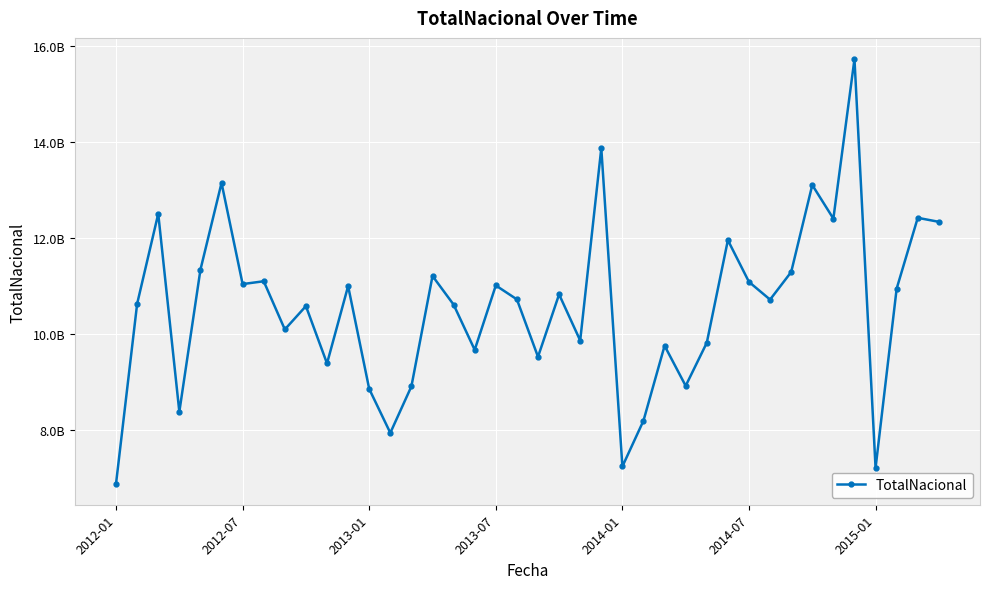

What is the greatest value displayed?

15735355689.3